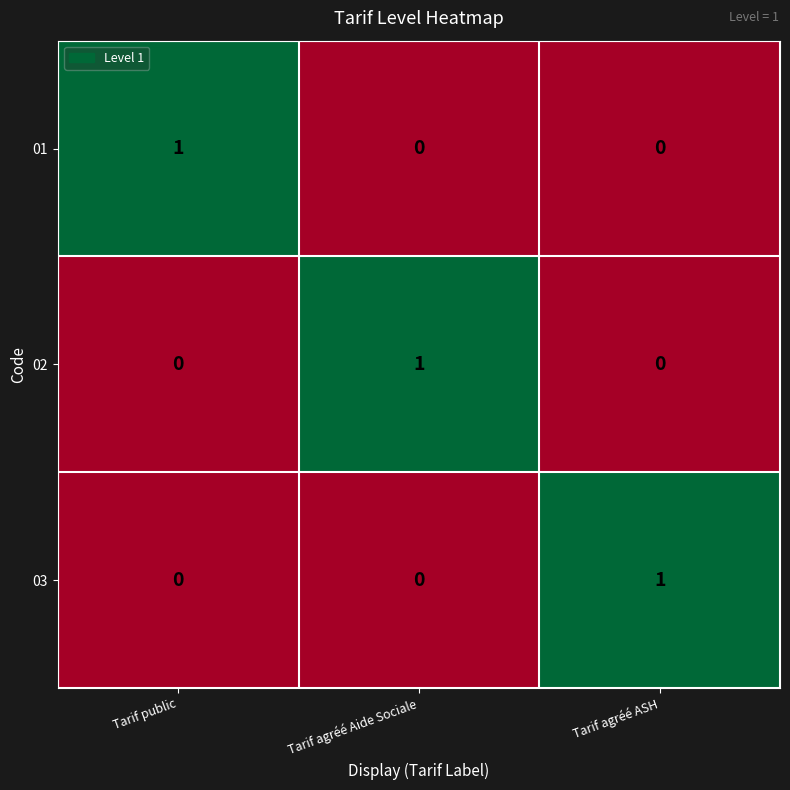

Is it true that 02 equals 0 at Tarif public?

True